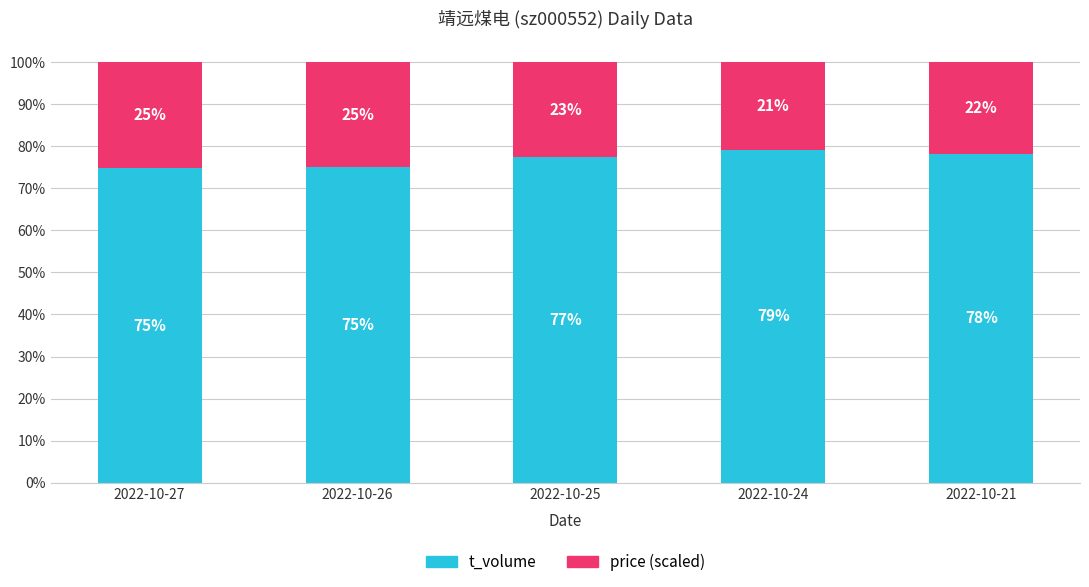

Rank the series at 2022-10-27 from lowest to highest value.

price (scaled), t_volume